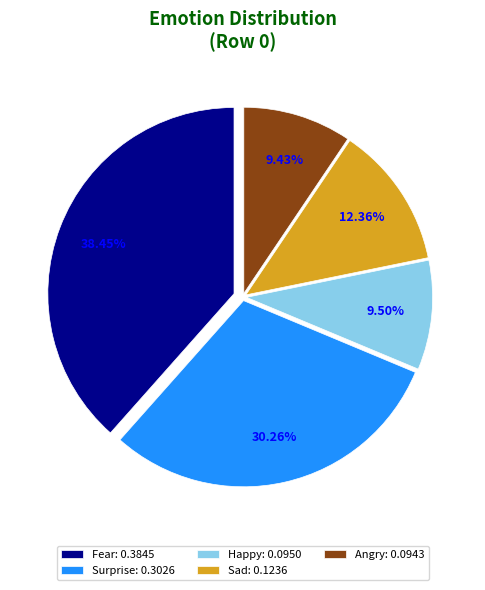

What is the total percentage of Happy and Surprise?

39.8%